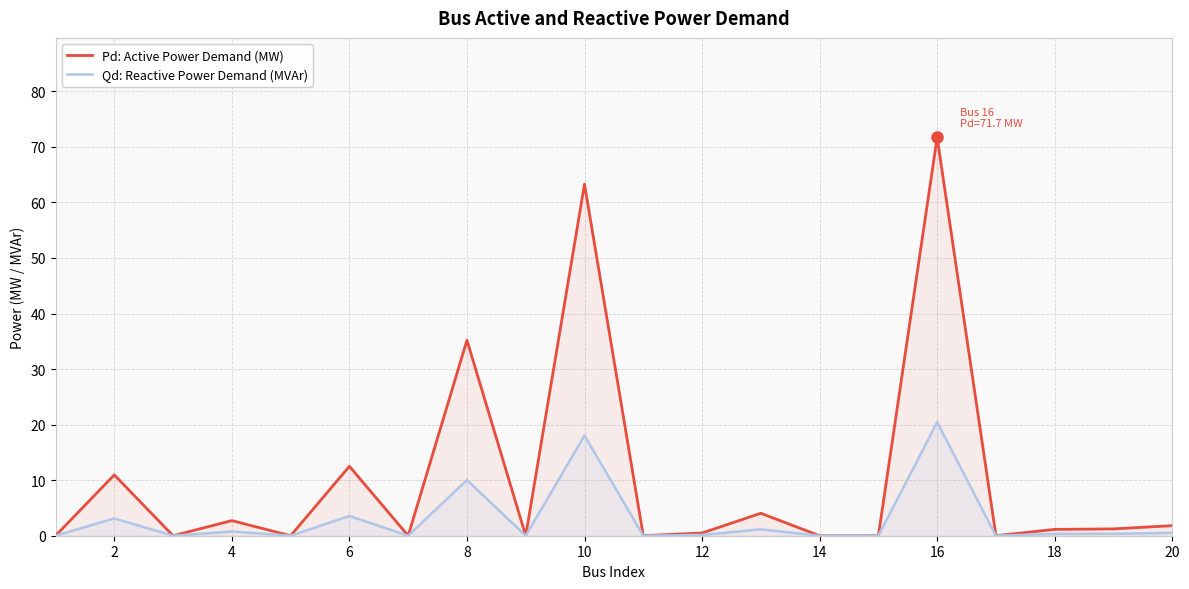

Count the number of data series in this chart.

2